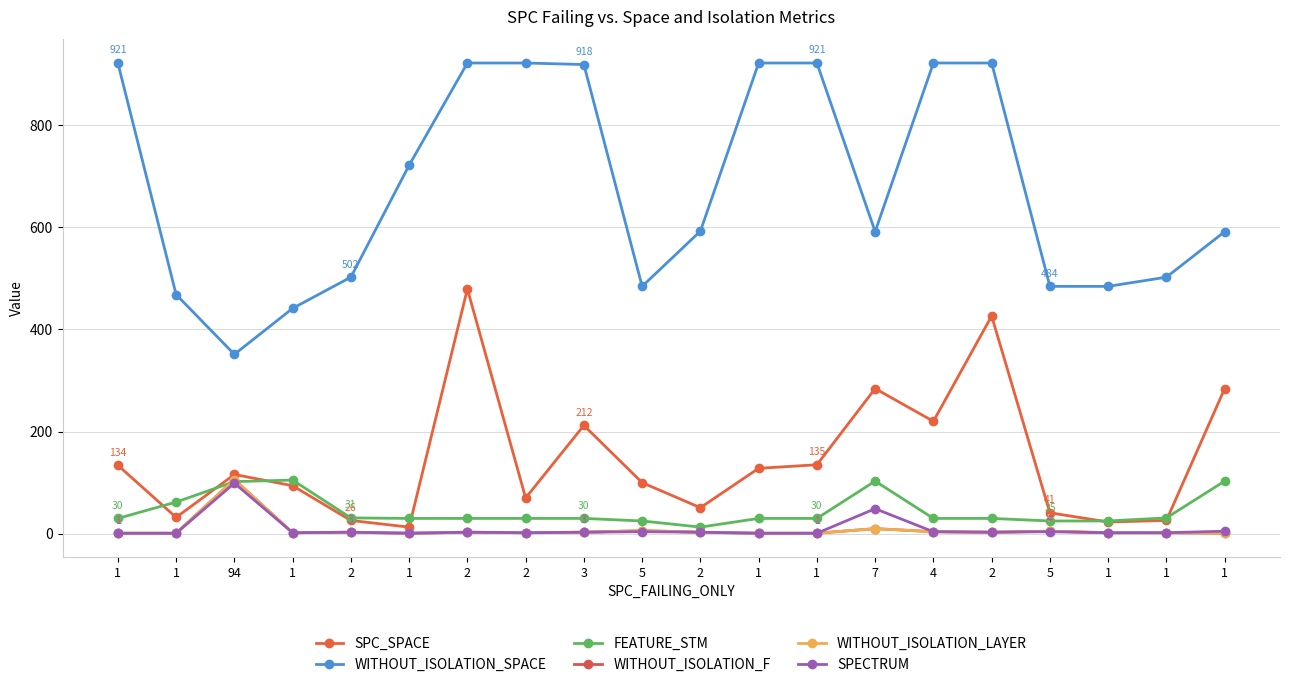

Is this an area chart (filled region under the line)?

No